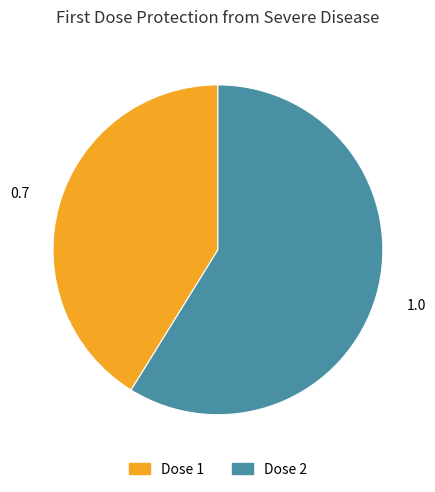

Which slice is the smallest?

Dose 1